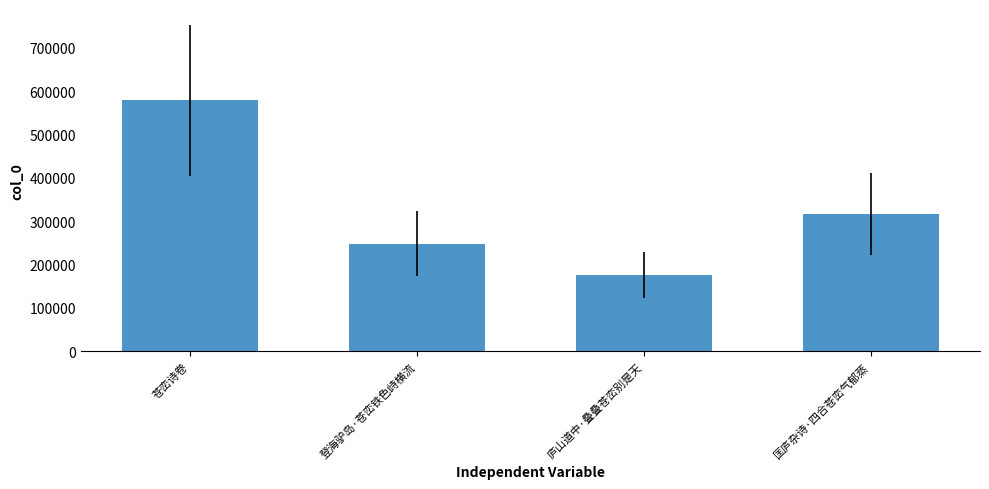

What is the difference between the second highest and second lowest values?

67342